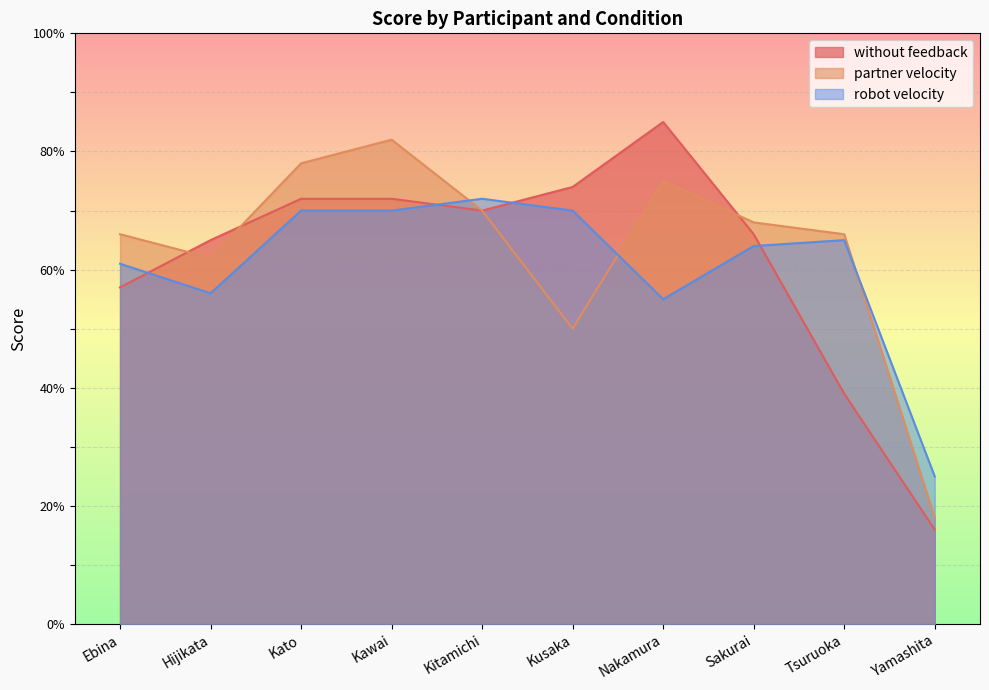

What is the sum of all partner velocity values?

635